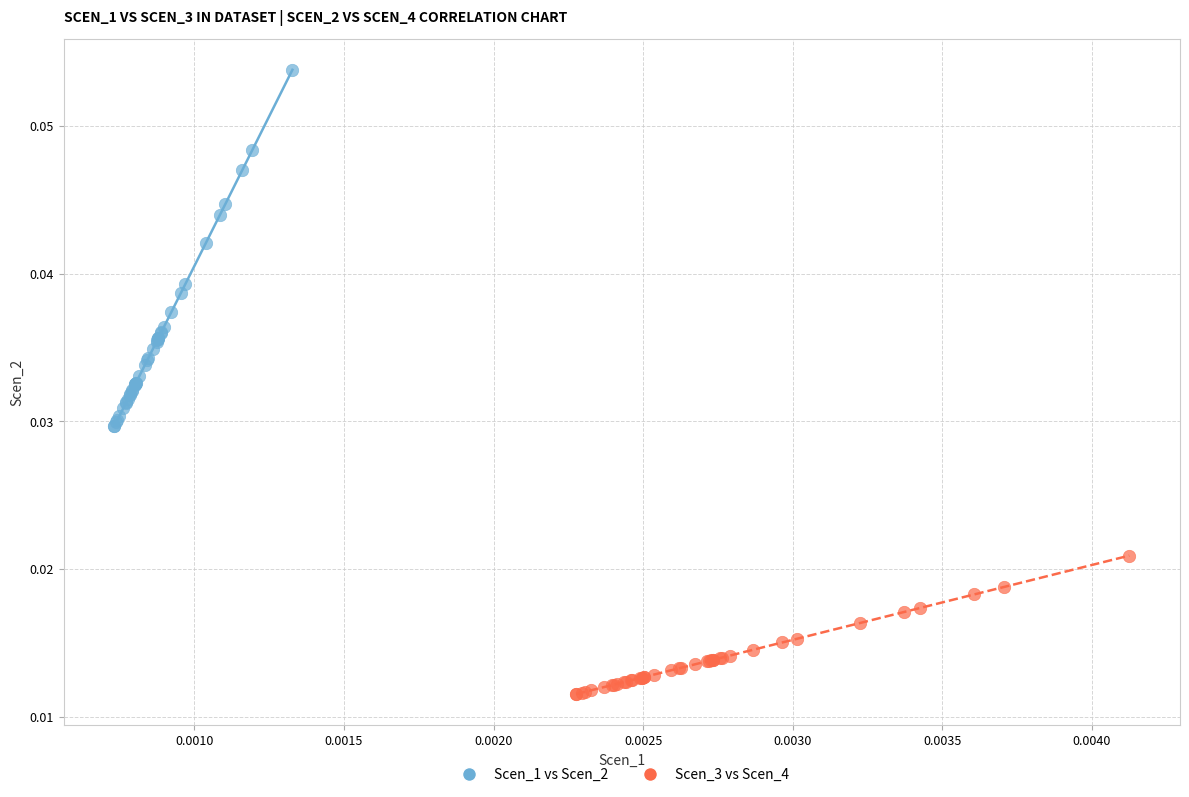

Which series contains the highest Y value?

Scen_1 vs Scen_2